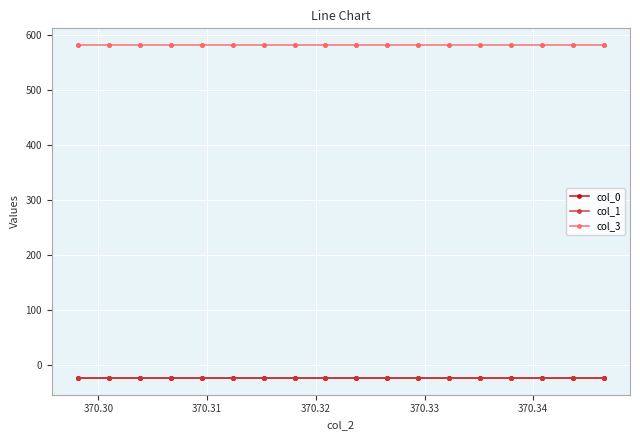

In col_1, how many points are lower than both neighbors (excluding endpoints)?

17